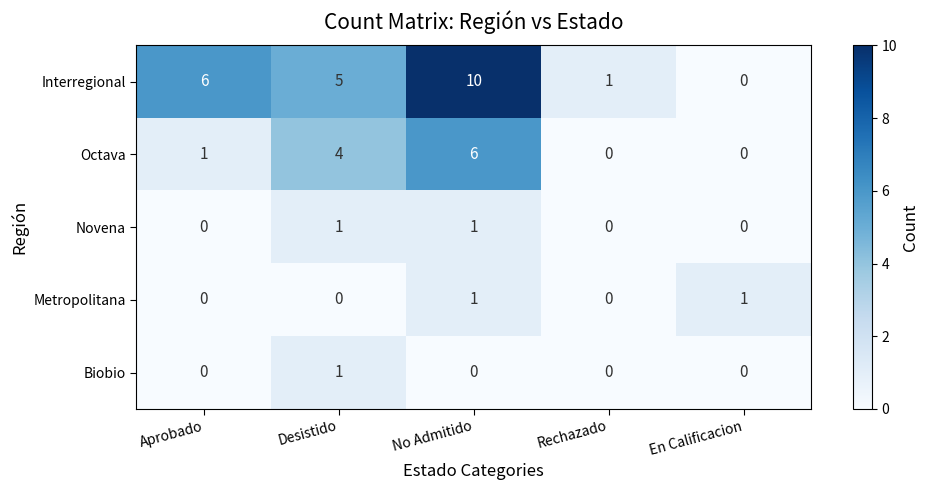

Which series has the largest total across all categories?

Interregional